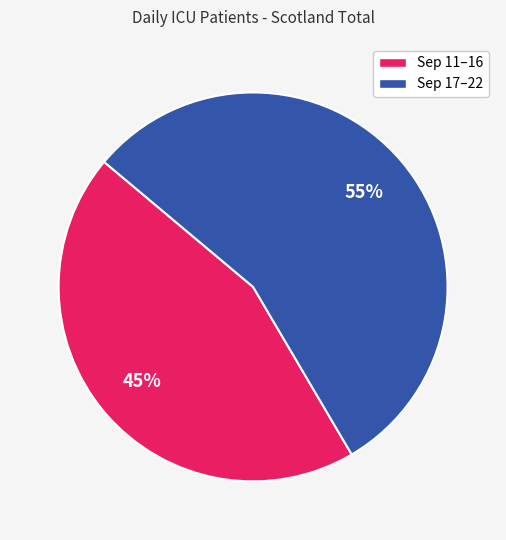

To the nearest percent, what is the average slice percentage?

50%